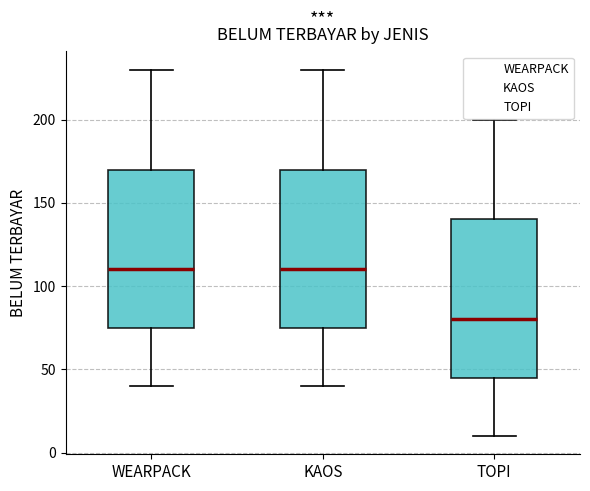

Reading left to right, read every box against the y-axis: the position of its median line, the range the box covers, and the ends of its whiskers. The values are not printed on the chart, so give them approximately, as read against the axis.

WEARPACK: median 110, box 75 to 170, whiskers 40 to 230
KAOS: median 110, box 75 to 170, whiskers 40 to 230
TOPI: median 80, box 45 to 140, whiskers 10 to 200